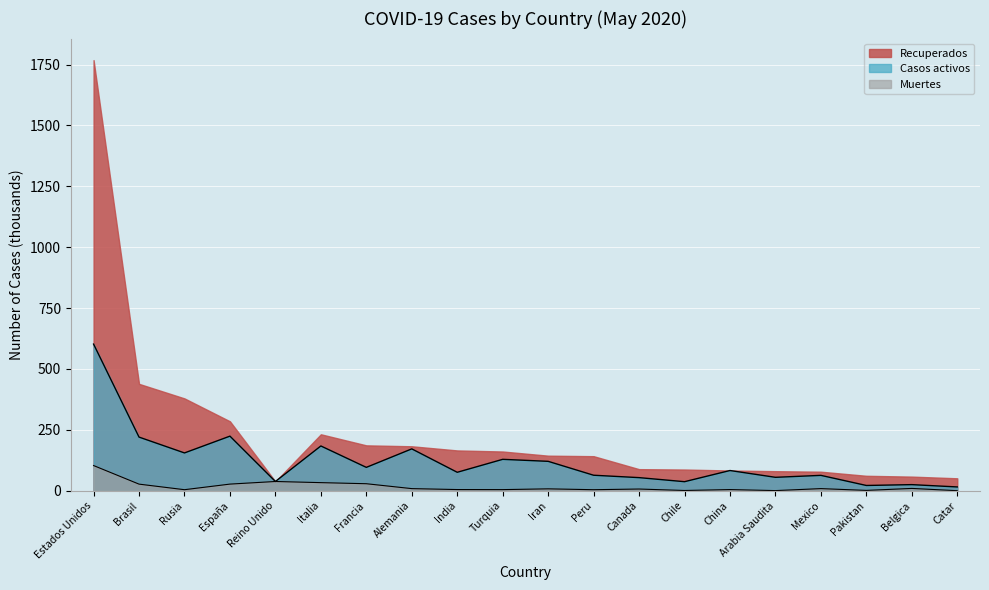

What is the difference between the highest and lowest values at Canada?

81.6